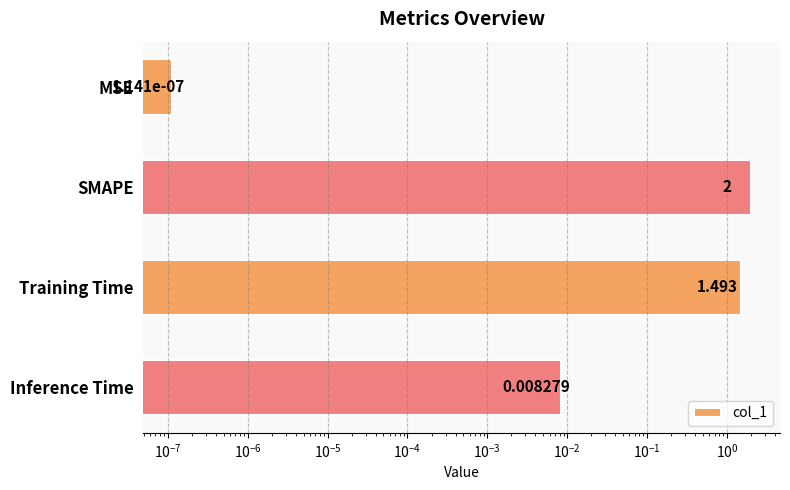

What is the value of the 3rd bar from the left?

1.5